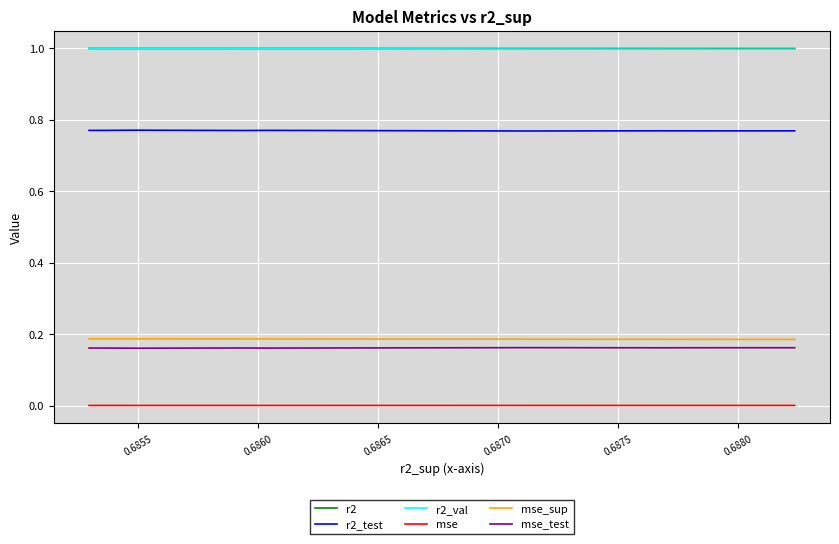

Reading left to right, what are all the values shown in this chart?

r2: 1.0	1.0	1.0	1.0	1.0	1.0	1.0	1.0	1.0	1.0
r2_test: 0.8	0.8	0.8	0.8	0.8	0.8	0.8	0.8	0.8	0.8
r2_val: 1.0	1.0	1.0	1.0	1.0	1.0	1.0	1.0	1.0	1.0
mse: 0.0	0.0	0.0	0.0	0.0	0.0	0.0	0.0	0.0	0.0
mse_sup: 0.2	0.2	0.2	0.2	0.2	0.2	0.2	0.2	0.2	0.2
mse_test: 0.2	0.2	0.2	0.2	0.2	0.2	0.2	0.2	0.2	0.2